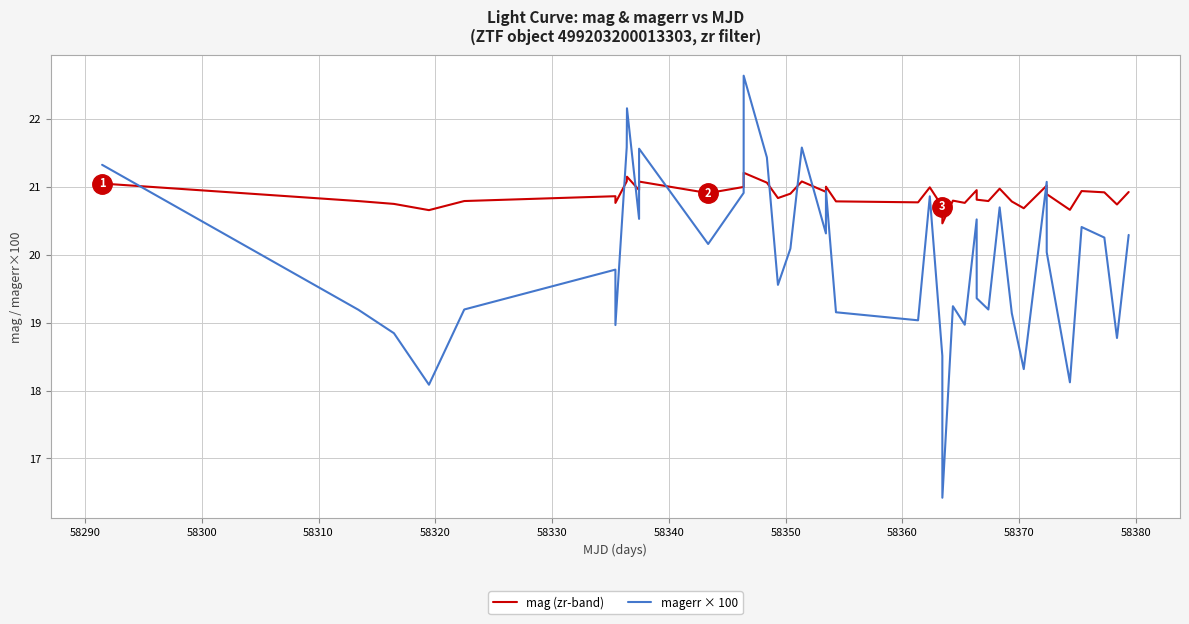

List the series in order of their peak value, lowest first.

mag (zr-band), magerr × 100